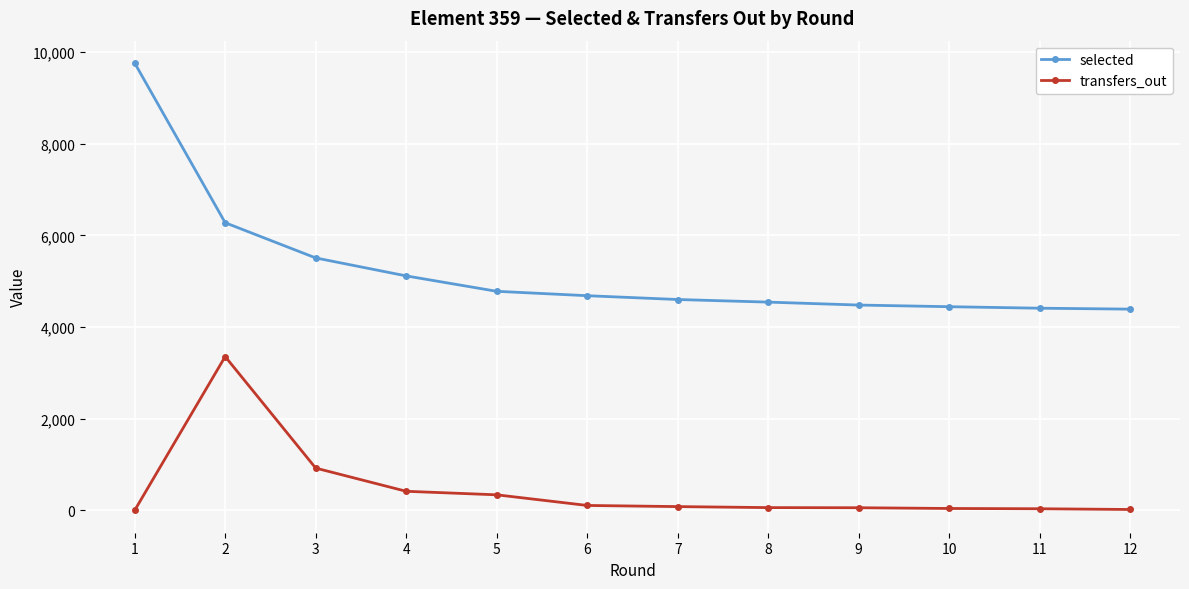

At how many categories does at least one series exceed 5738?

2